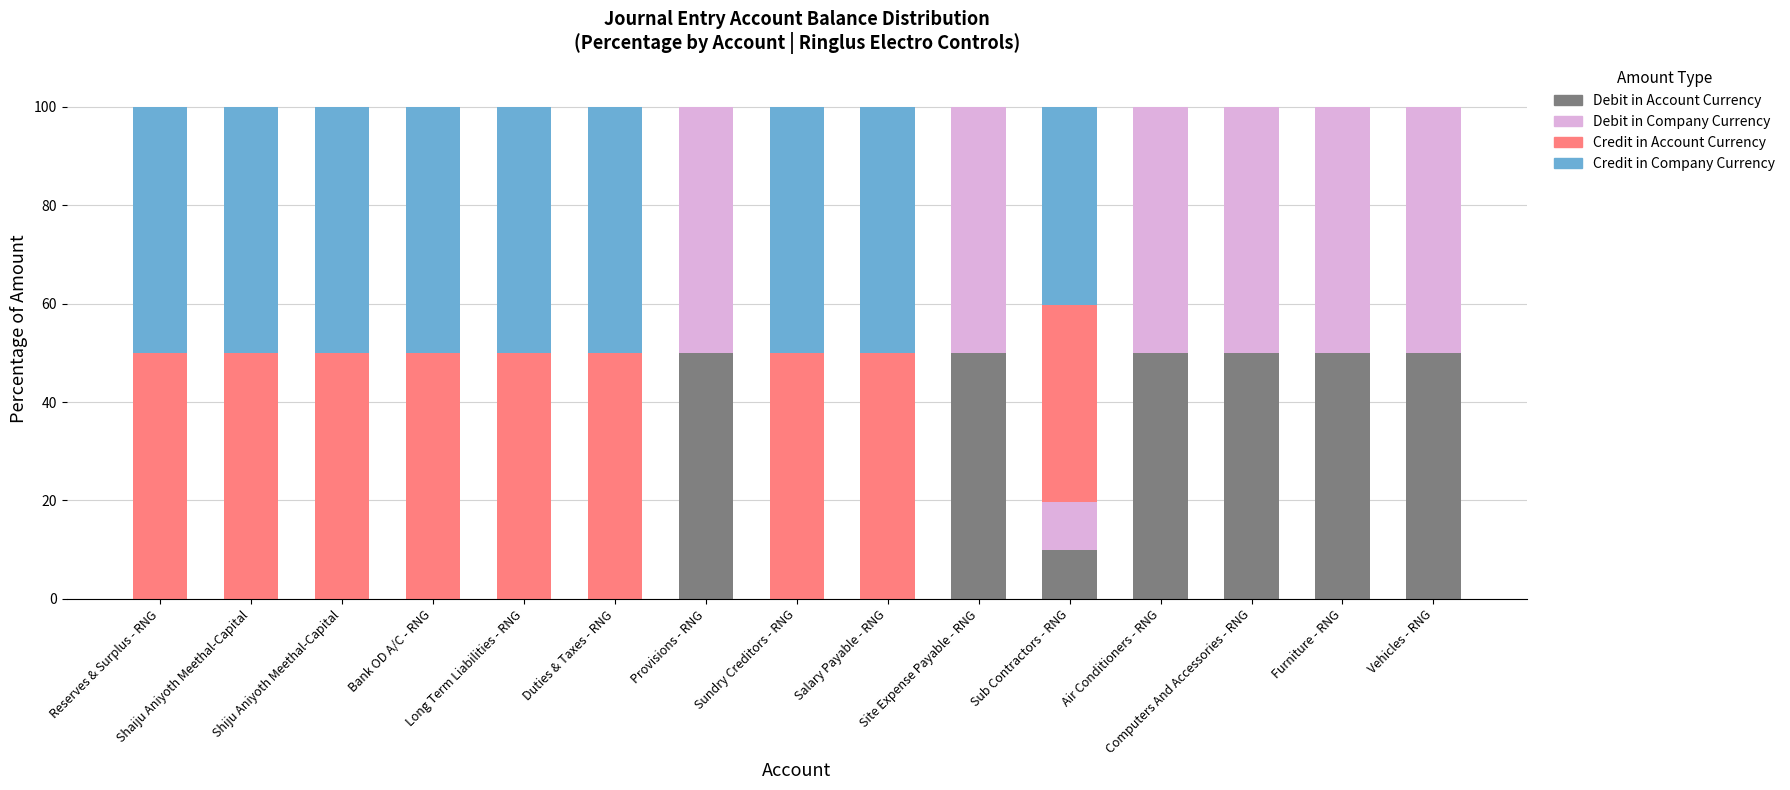

What is the sum of all Debit in Account Currency values?

309.8